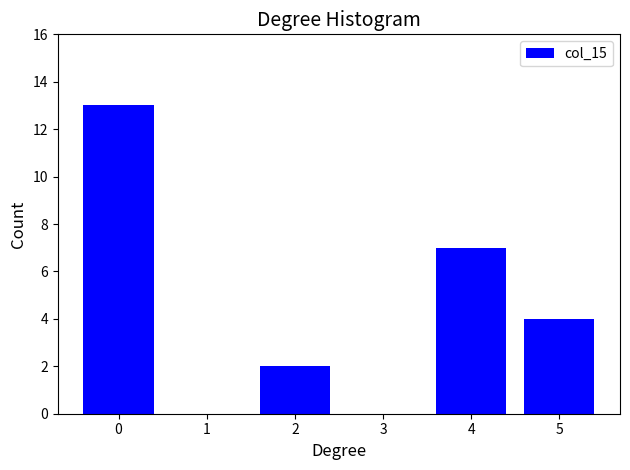

Reading left to right, list all the values displayed in this chart.

0=13	1=0	2=2	3=0	4=7	5=4